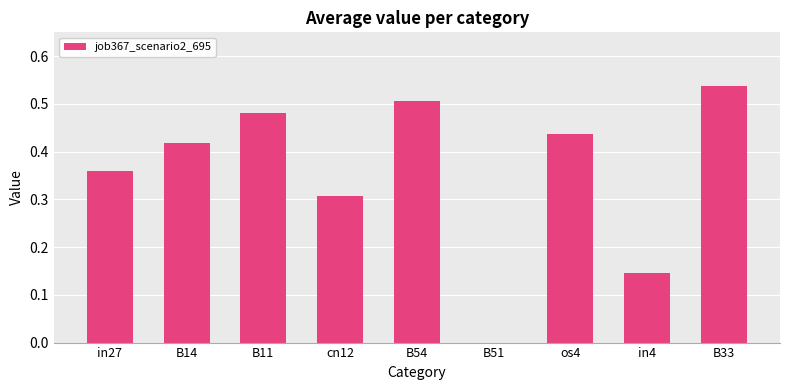

What is the change in value from in27 to B51?

-0.4